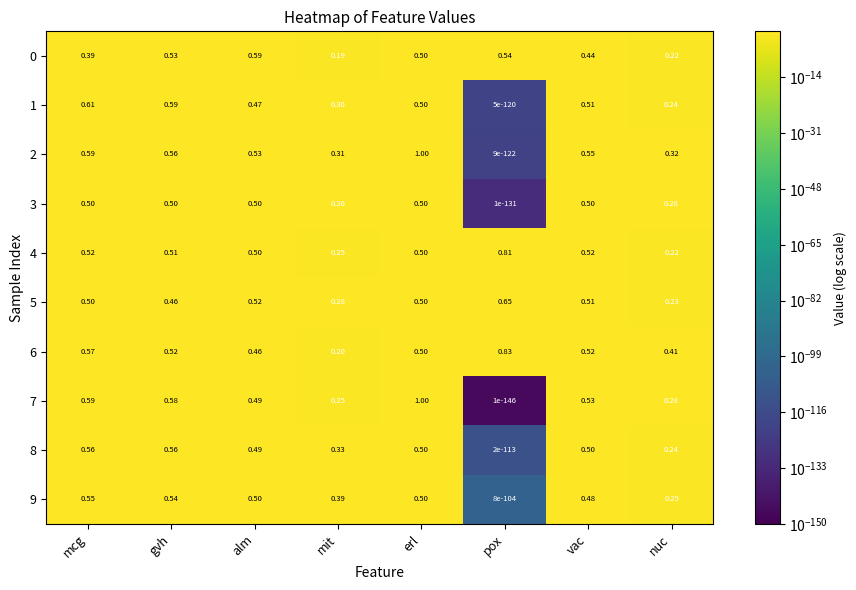

Which category has the lowest value across all series?

pox